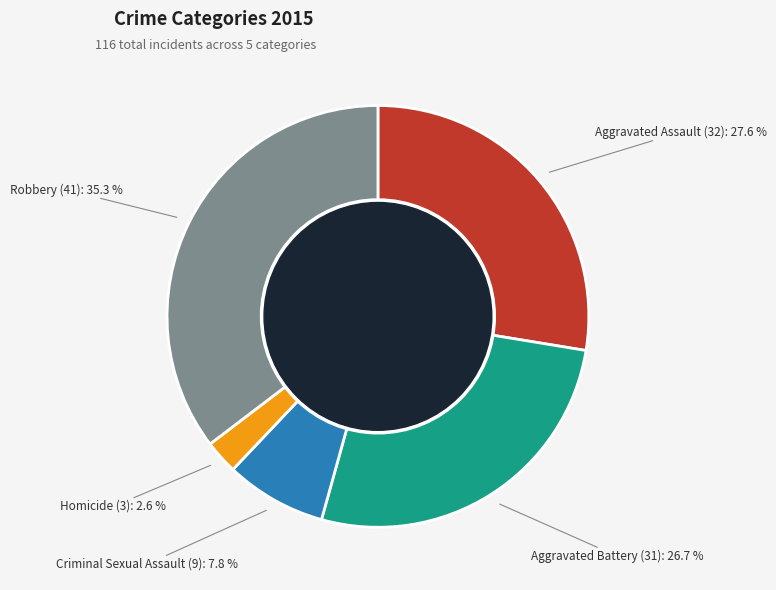

Is there any slice that represents more than half of the pie?

No